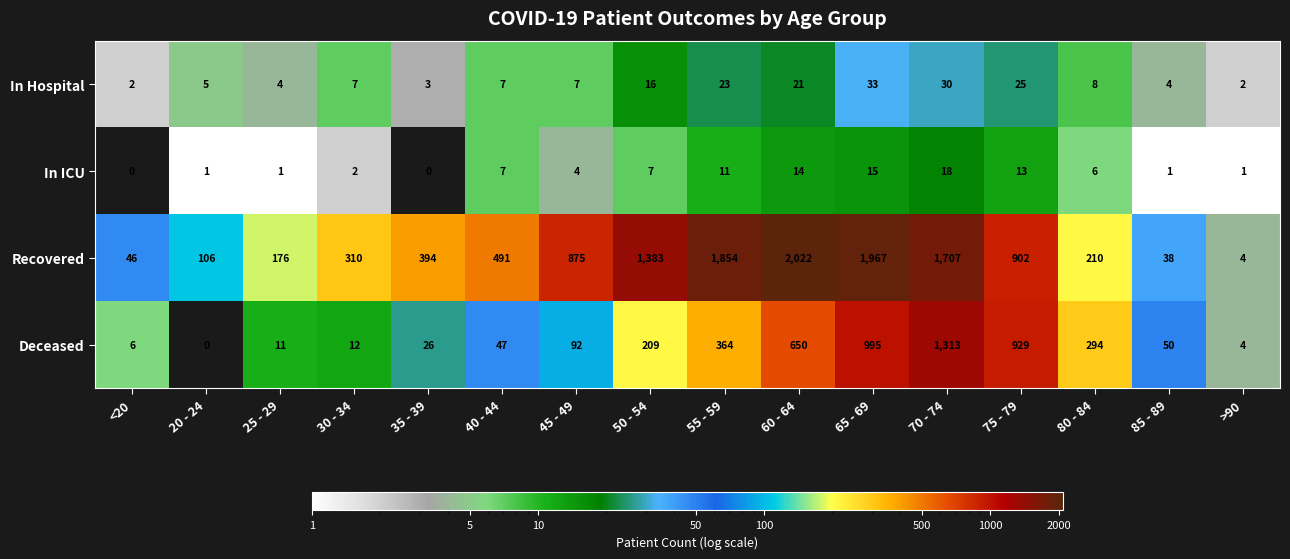

Count the number of data series in this chart.

4